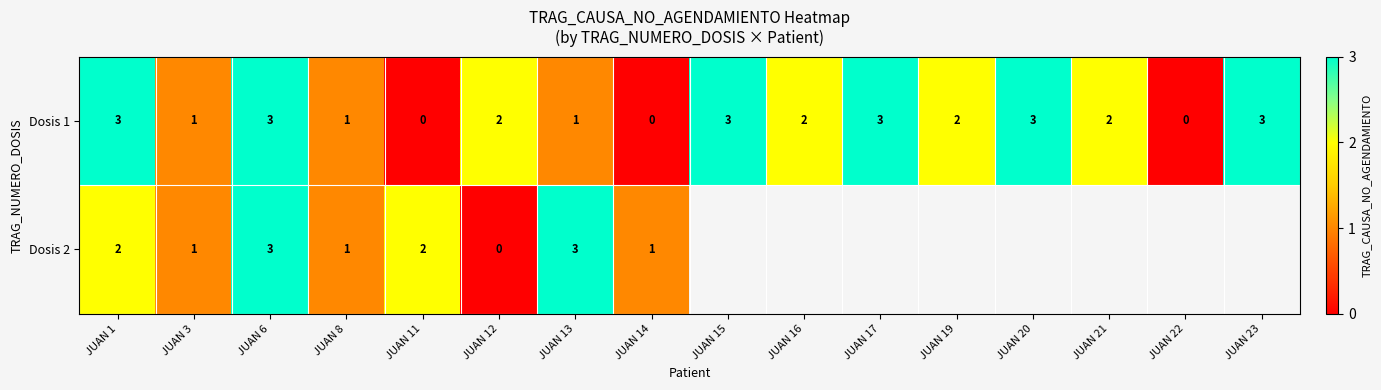

How many categories are shown in the chart?

16